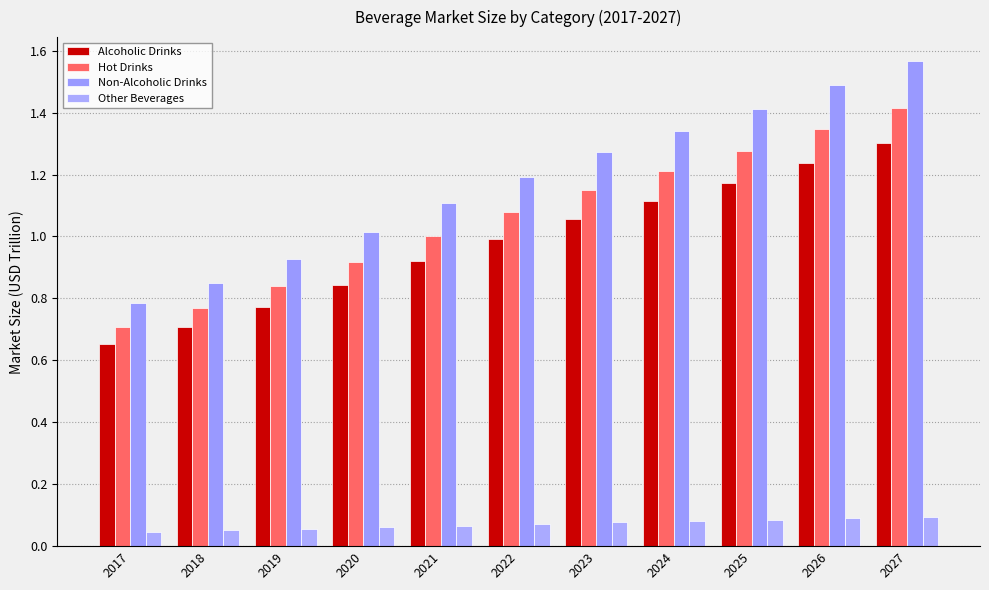

At which label does Hot Drinks reach its minimum?

2017